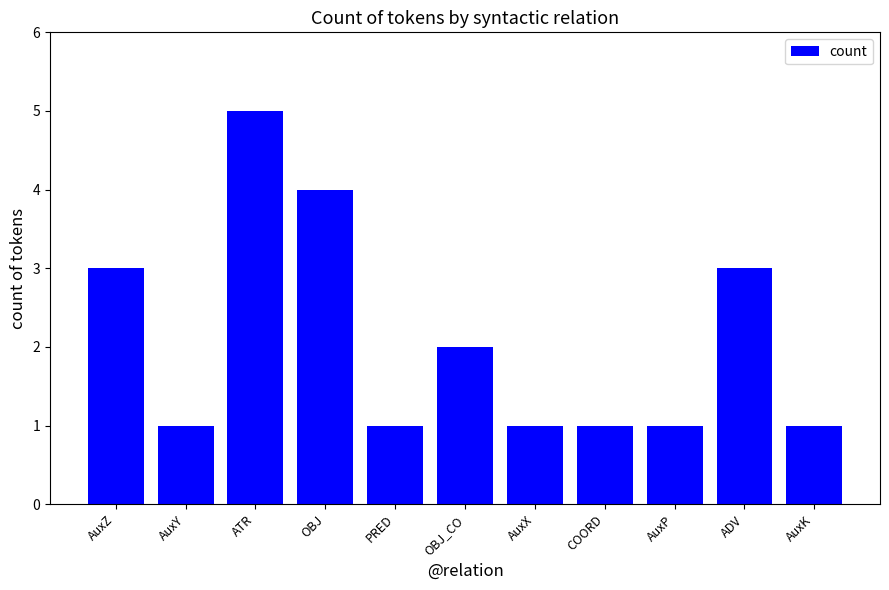

What is the maximum value shown in the chart?

5